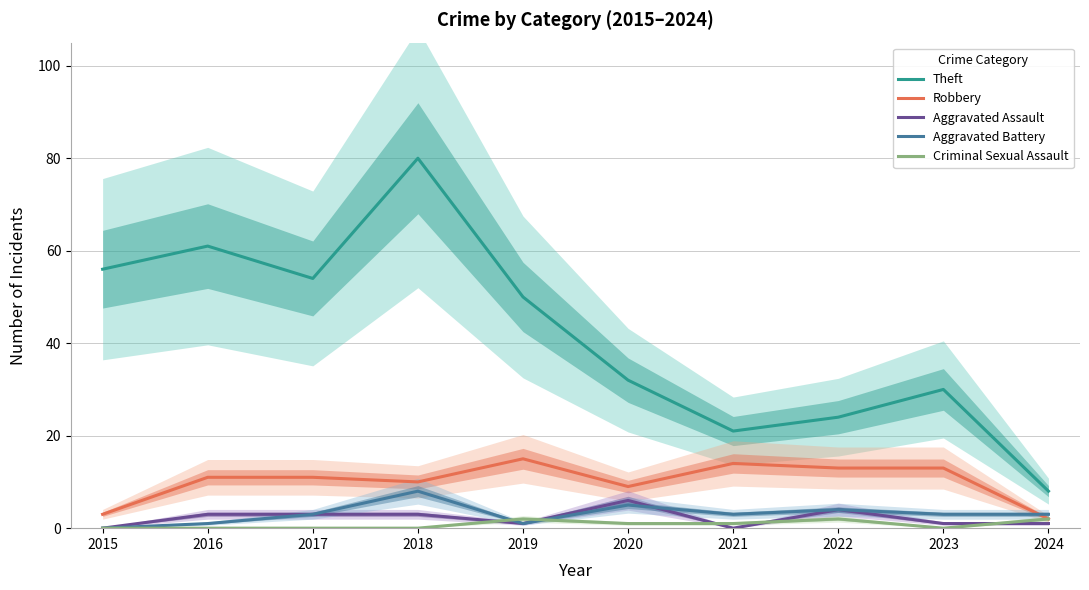

Does the chart have visible grid lines?

Yes